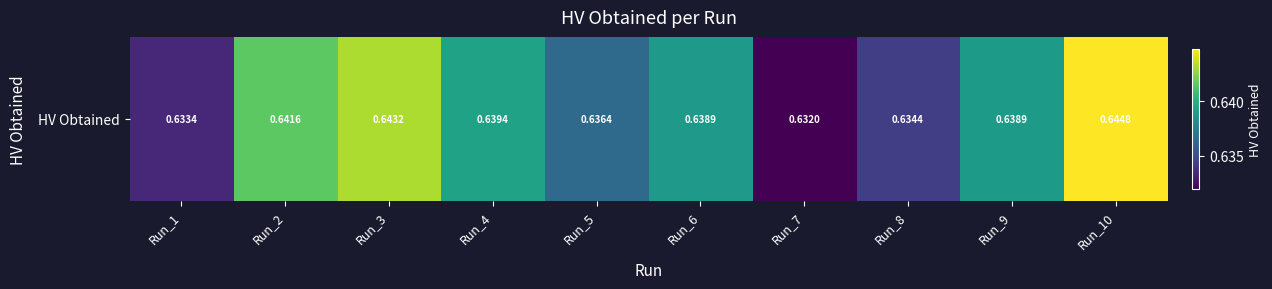

What is the sum of all values?

6.4